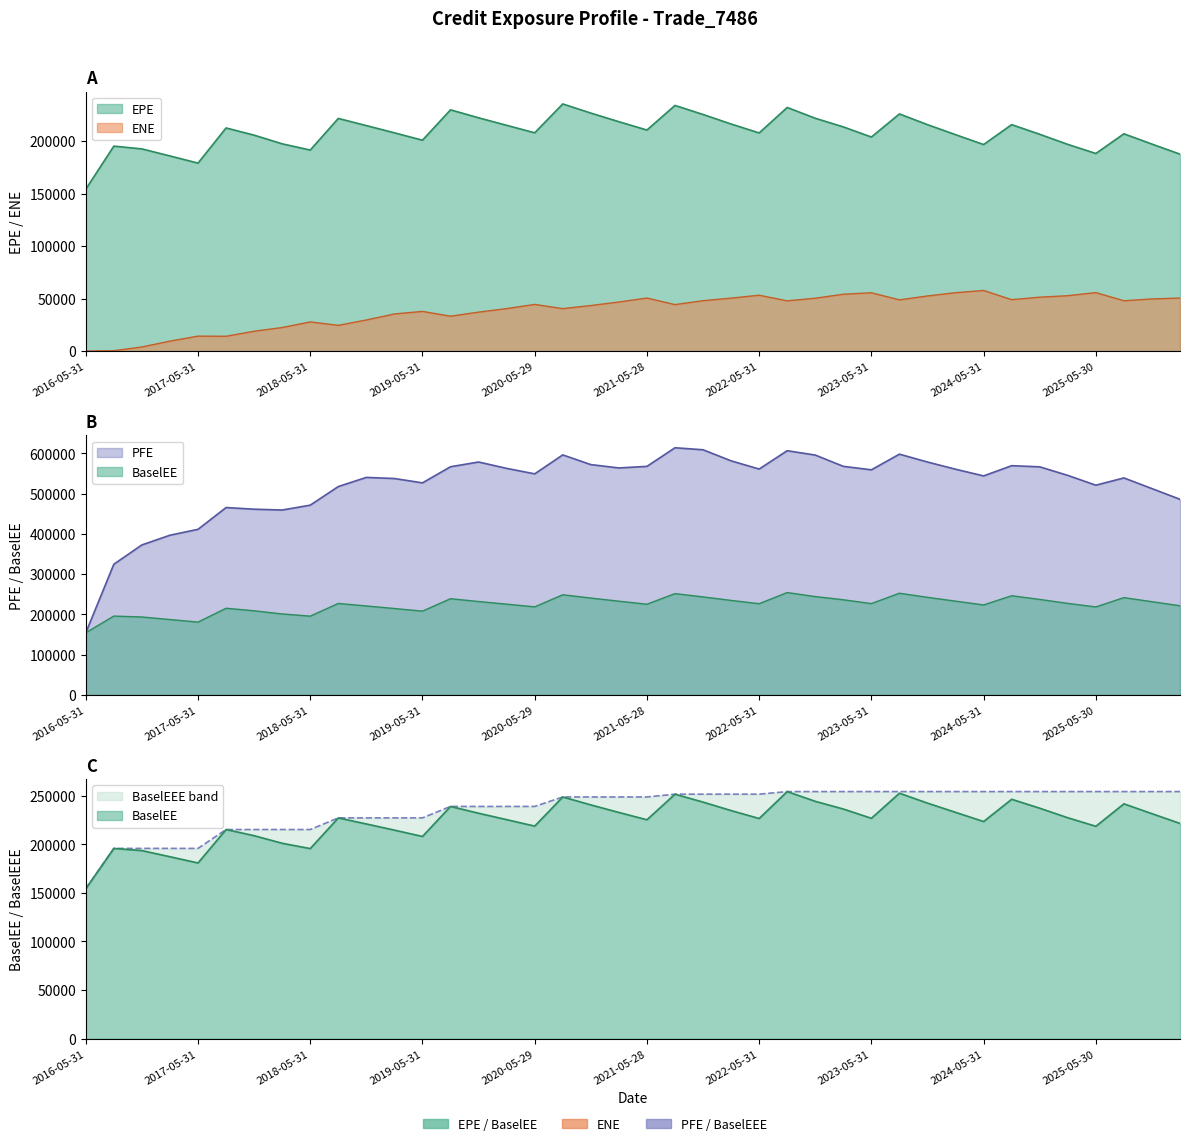

Reading right to left, what are all the values shown in this chart?

EPE: 2026-02-27=187676.0	2025-11-28=197298.0	2025-08-29=207098.0	2025-05-30=188348.0	2025-02-28=197004.0	2024-11-29=206644.0	2024-08-30=215842.0	2024-05-31=196854.0	2024-02-29=206272.0	2023-11-30=215803.0	2023-08-31=226050.0	2023-05-31=204020.0	2023-02-28=213678.0	2022-11-30=221917.0	2022-08-31=232184.0	2022-05-31=207918.0	2022-02-28=216437.0	2021-11-30=225513.0	2021-08-31=234144.0	2021-05-28=210677.0	2021-02-26=218627.0	2020-11-30=226860.0	2020-08-28=235565.0	2020-05-29=208052.0	2020-02-28=215206.0	2019-11-29=222354.0	2019-08-30=229952.0	2019-05-31=201007.0	2019-02-28=208028.0	2018-11-30=214919.0	2018-08-31=221756.0	2018-05-31=191609.0	2018-02-28=197542.0	2017-11-30=205813.0	2017-08-31=212670.0	2017-05-31=179172.0	2017-02-28=185982.0	2016-11-30=192703.0	2016-08-31=195355.0	2016-05-31=154299.0
ENE: 2026-02-27=50539.3	2025-11-28=49695.3	2025-08-29=47940.3	2025-05-30=55715.9	2025-02-28=52779.9	2024-11-29=51356.5	2024-08-30=48968.9	2024-05-31=57780.2	2024-02-29=55621.1	2023-11-30=52530.1	2023-08-31=48812.7	2023-05-31=55562.6	2023-02-28=54157.7	2022-11-30=50367.9	2022-08-31=47886.8	2022-05-31=53225.1	2022-02-28=50445.0	2021-11-30=48020.9	2021-08-31=44273.4	2021-05-28=50530.3	2021-02-26=46754.5	2020-11-30=43394.8	2020-08-28=40446.4	2020-05-29=44454.1	2020-02-28=40482.8	2019-11-29=37102.3	2019-08-30=33237.1	2019-05-31=37810.9	2019-02-28=35348.5	2018-11-30=29620.5	2018-08-31=24511.7	2018-05-31=27762.8	2018-02-28=22435.9	2017-11-30=18889.5	2017-08-31=14096.0	2017-05-31=14228.8	2017-02-28=9453.5	2016-11-30=3908.7	2016-08-31=353.3	2016-05-31=0.0
PFE: 2026-02-27=485932.0	2025-11-28=512487.0	2025-08-29=539042.0	2025-05-30=520973.0	2025-02-28=545352.0	2024-11-29=566603.0	2024-08-30=569448.0	2024-05-31=544041.0	2024-02-29=560678.0	2023-11-30=578551.0	2023-08-31=598096.0	2023-05-31=559188.0	2023-02-28=567821.0	2022-11-30=595837.0	2022-08-31=606646.0	2022-05-31=561101.0	2022-02-28=581517.0	2021-11-30=608999.0	2021-08-31=613999.0	2021-05-28=567761.0	2021-02-26=563830.0	2020-11-30=572159.0	2020-08-28=596273.0	2020-05-29=549172.0	2020-02-28=562747.0	2019-11-29=578583.0	2019-08-30=566796.0	2019-05-31=526761.0	2019-02-28=537573.0	2018-11-30=540331.0	2018-08-31=517611.0	2018-05-31=471364.0	2018-02-28=459300.0	2017-11-30=461354.0	2017-08-31=465454.0	2017-05-31=411347.0	2017-02-28=396686.0	2016-11-30=372606.0	2016-08-31=324667.0	2016-05-31=154299.0
BaselEE: 2026-02-27=221443.0	2025-11-28=231487.0	2025-08-29=241618.0	2025-05-30=218508.0	2025-02-28=227297.0	2024-11-29=237111.0	2024-08-30=246307.0	2024-05-31=223409.0	2024-02-29=232867.0	2023-11-30=242360.0	2023-08-31=252548.0	2023-05-31=226738.0	2023-02-28=236283.0	2022-11-30=244192.0	2022-08-31=254225.0	2022-05-31=226517.0	2022-02-28=234686.0	2021-11-30=243401.0	2021-08-31=251538.0	2021-05-28=225233.0	2021-02-26=232748.0	2020-11-30=240529.0	2020-08-28=248672.0	2020-05-29=218705.0	2020-02-28=225353.0	2019-11-29=231940.0	2019-08-30=238939.0	2019-05-31=208059.0	2019-02-28=214569.0	2018-11-30=220913.0	2018-08-31=227147.0	2018-05-31=195581.0	2018-02-28=201042.0	2017-11-30=208855.0	2017-08-31=215186.0	2017-05-31=180796.0	2017-02-28=187188.0	2016-11-30=193507.0	2016-08-31=195765.0	2016-05-31=154299.0
BaselEEE: 2026-02-27=254225.0	2025-11-28=254225.0	2025-08-29=254225.0	2025-05-30=254225.0	2025-02-28=254225.0	2024-11-29=254225.0	2024-08-30=254225.0	2024-05-31=254225.0	2024-02-29=254225.0	2023-11-30=254225.0	2023-08-31=254225.0	2023-05-31=254225.0	2023-02-28=254225.0	2022-11-30=254225.0	2022-08-31=254225.0	2022-05-31=251538.0	2022-02-28=251538.0	2021-11-30=251538.0	2021-08-31=251538.0	2021-05-28=248672.0	2021-02-26=248672.0	2020-11-30=248672.0	2020-08-28=248672.0	2020-05-29=238939.0	2020-02-28=238939.0	2019-11-29=238939.0	2019-08-30=238939.0	2019-05-31=227147.0	2019-02-28=227147.0	2018-11-30=227147.0	2018-08-31=227147.0	2018-05-31=215186.0	2018-02-28=215186.0	2017-11-30=215186.0	2017-08-31=215186.0	2017-05-31=195765.0	2017-02-28=195765.0	2016-11-30=195765.0	2016-08-31=195765.0	2016-05-31=154299.0